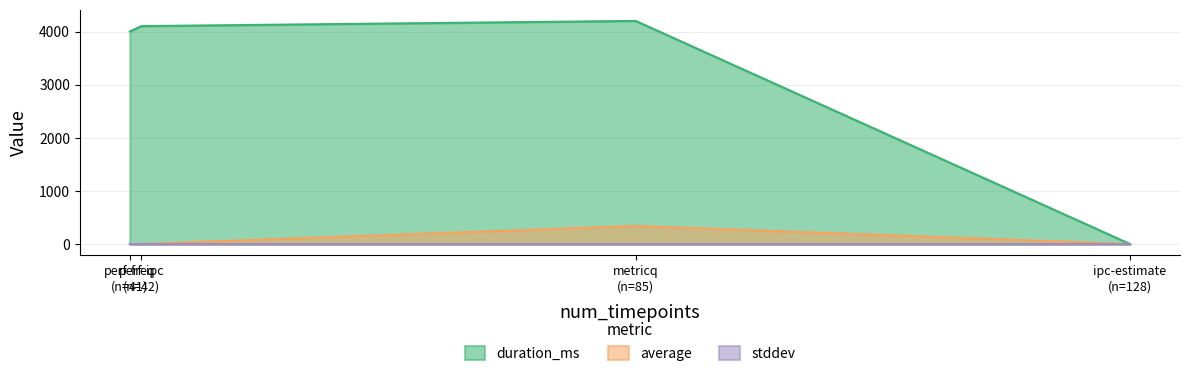

What is the average value of the duration_ms series?

3076.0